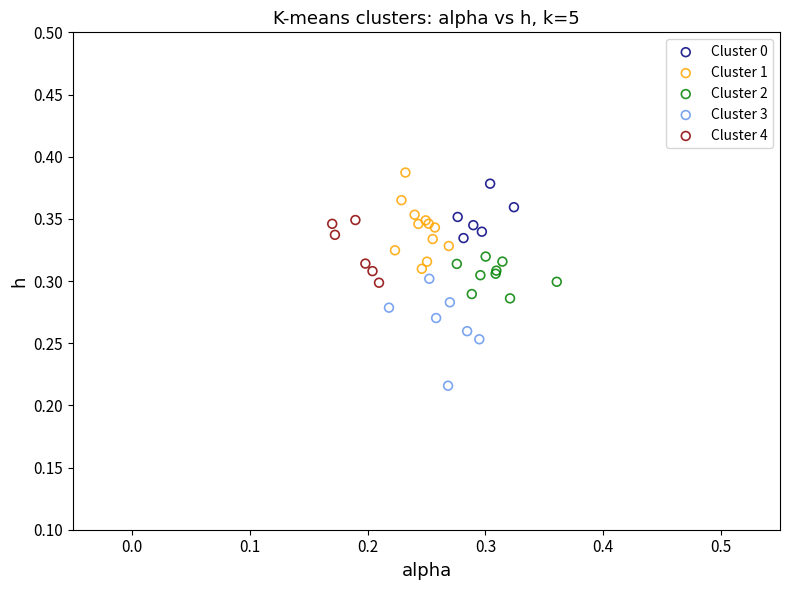

Which series has the largest Y range (max minus min)?

Cluster 3